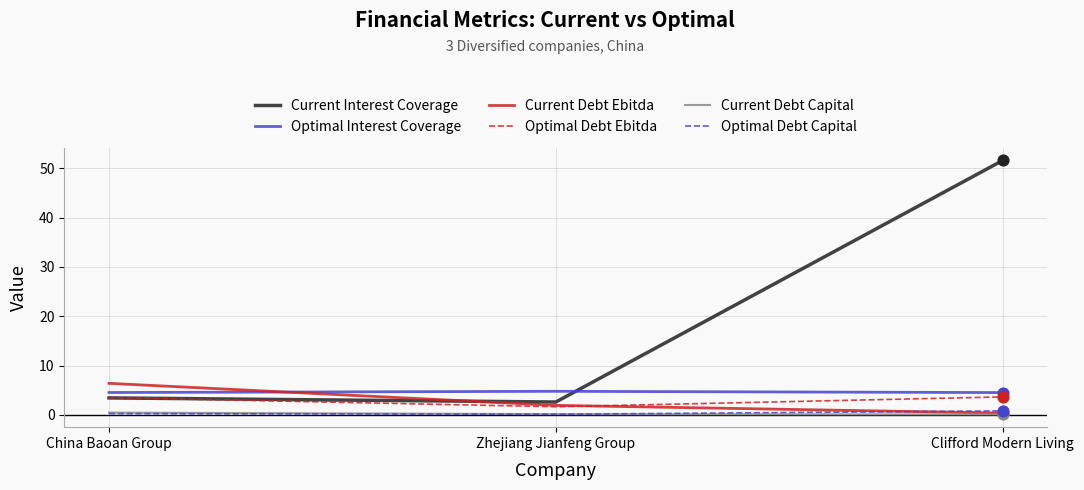

Between China Baoan Group and Clifford Modern Living, which series saw the biggest shift?

Current Interest Coverage